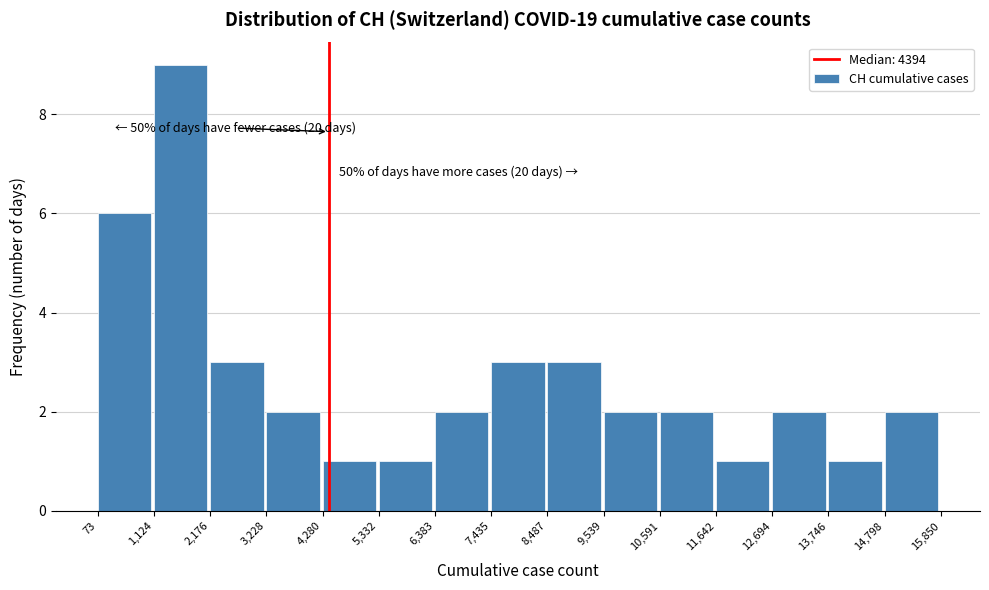

Over which range of the x-axis is the bar tallest?

1,124 to 2,176